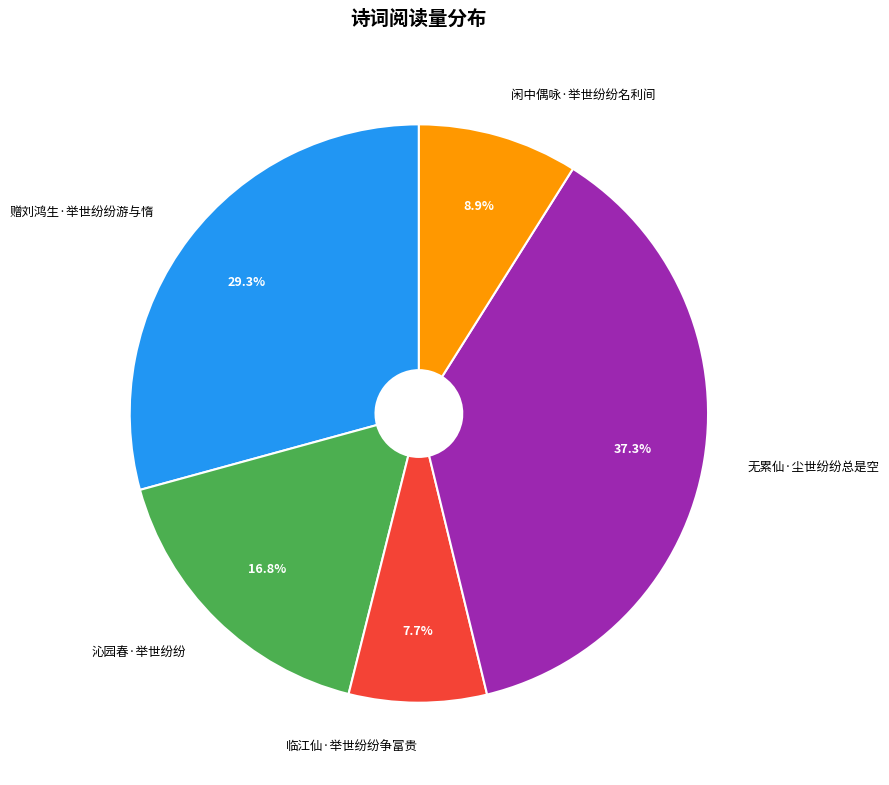

To the nearest percent, what is the difference between the 无累仙·尘世纷纷总是空 and 赠刘鸿生·举世纷纷游与惰 slice percentages?

8%